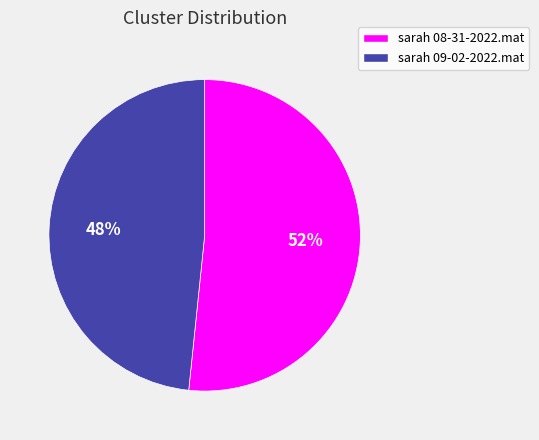

True or false: sarah 08-31-2022.mat accounts for 52% of the total.

True